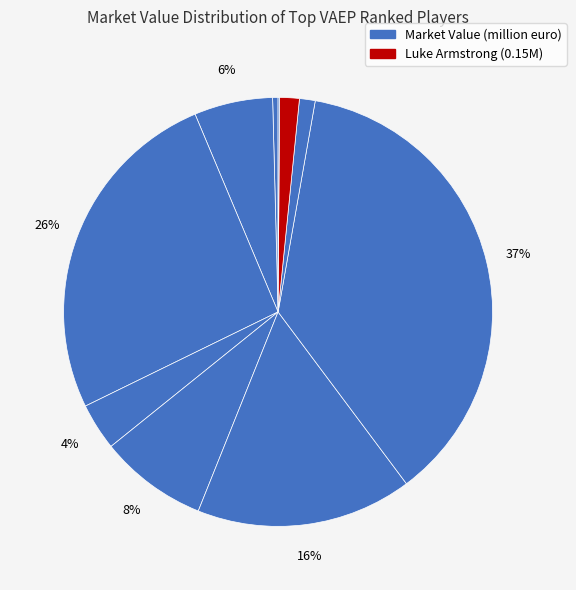

How many segments does this pie chart have?

10